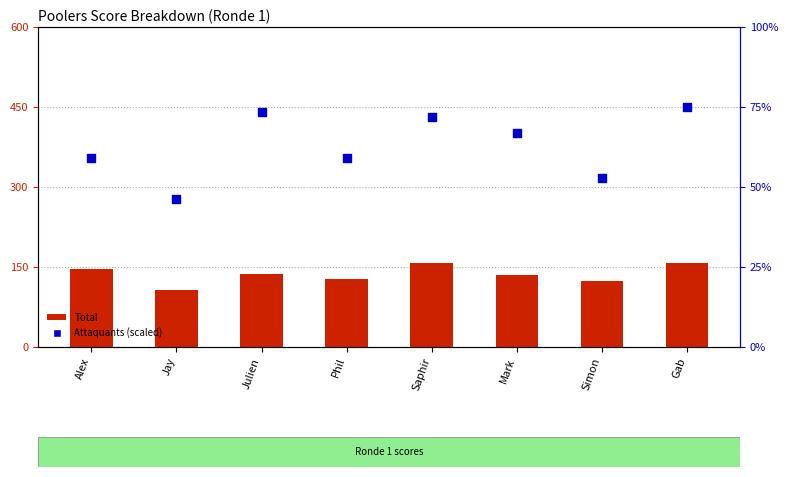

Which series contains the lowest Y value?

Attaquants (scaled)